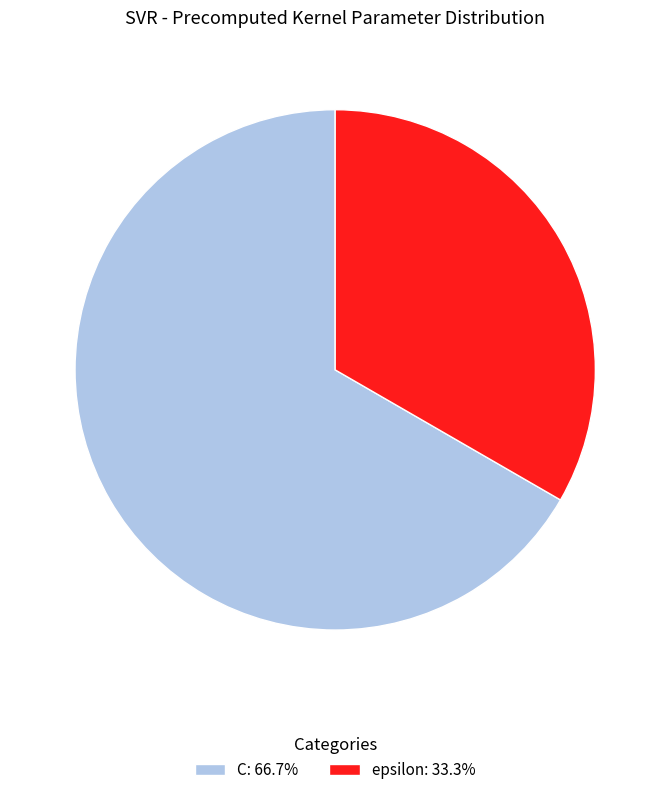

Count the number of slices in the pie.

2